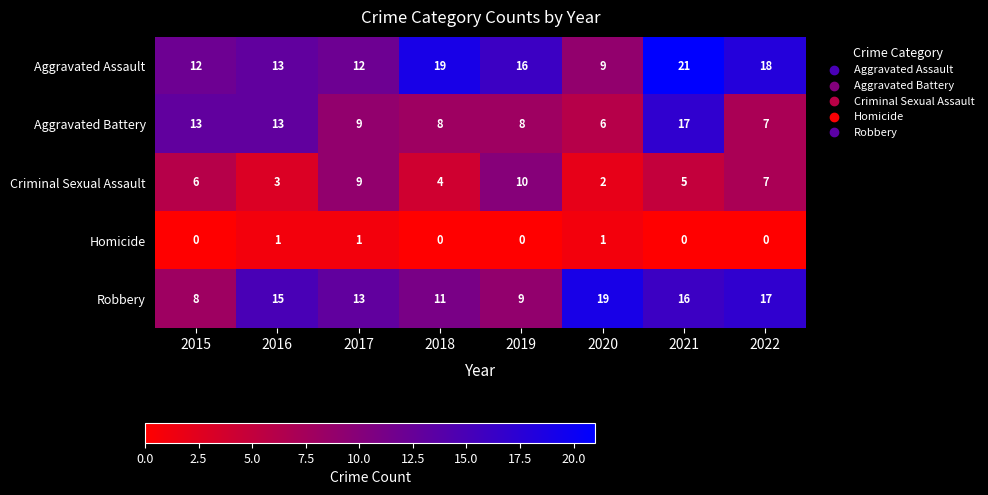

Which series has the widest spread of values?

Aggravated Assault